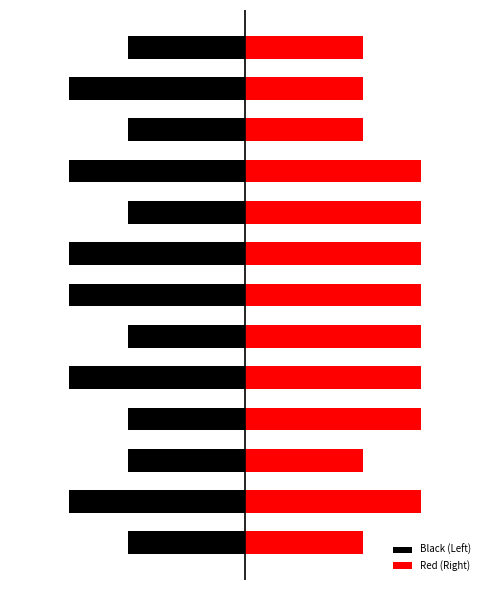

What is the value of the Red (Right) bar at the 7th from the left?

3